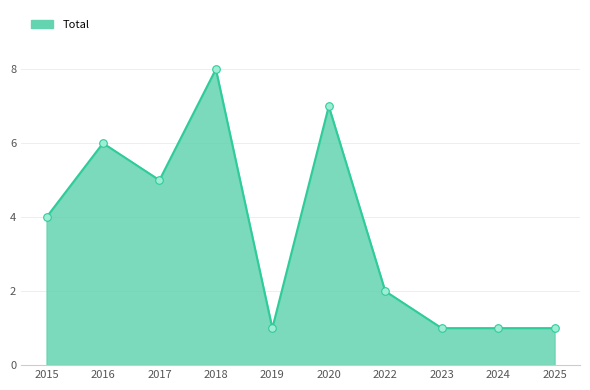

What is the change in value from 2015 to 2023?

-3